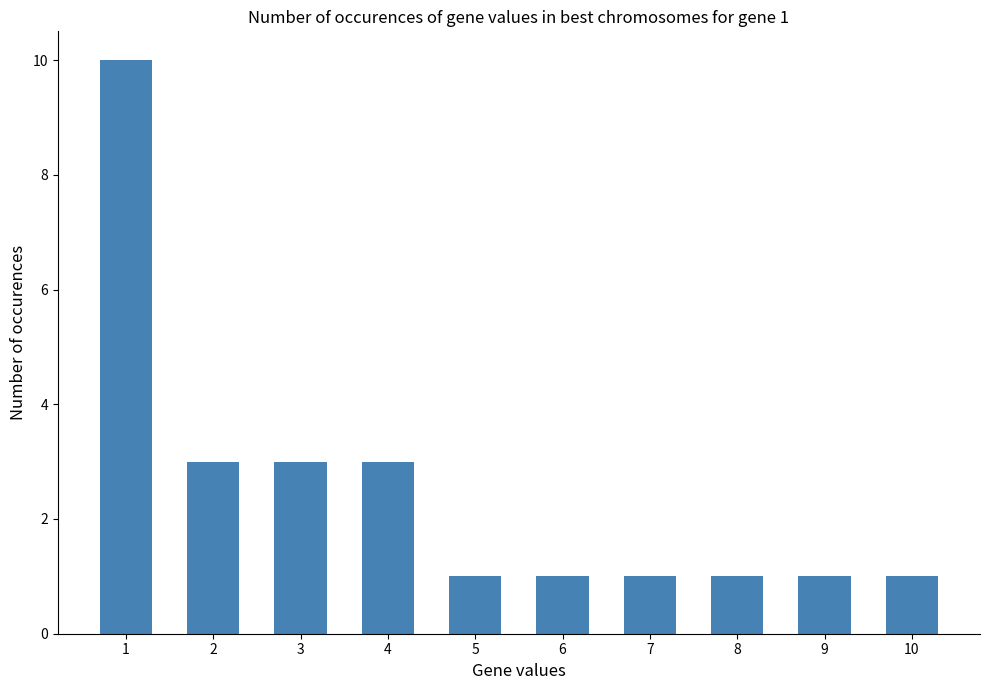

What is the difference between the maximum and minimum values?

9